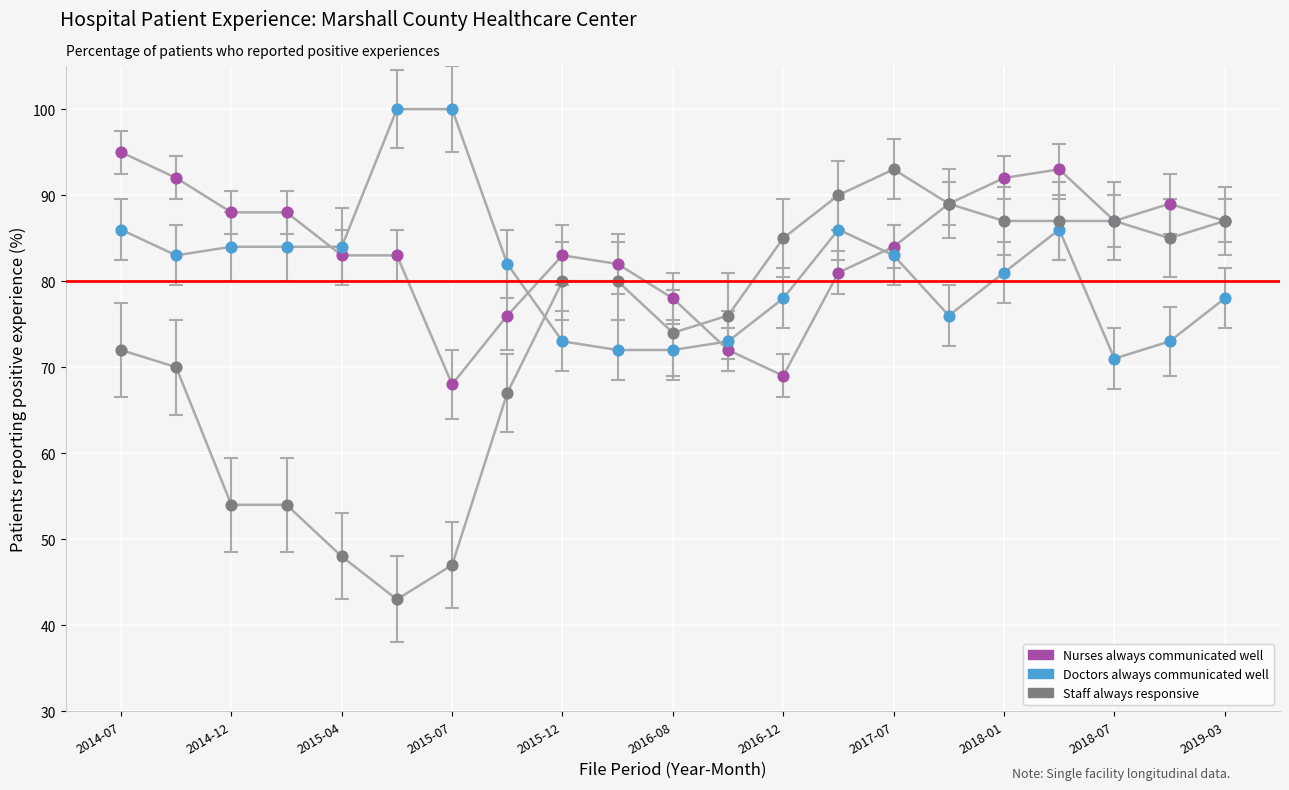

Which series has the largest Y range (max minus min)?

Staff always responsive